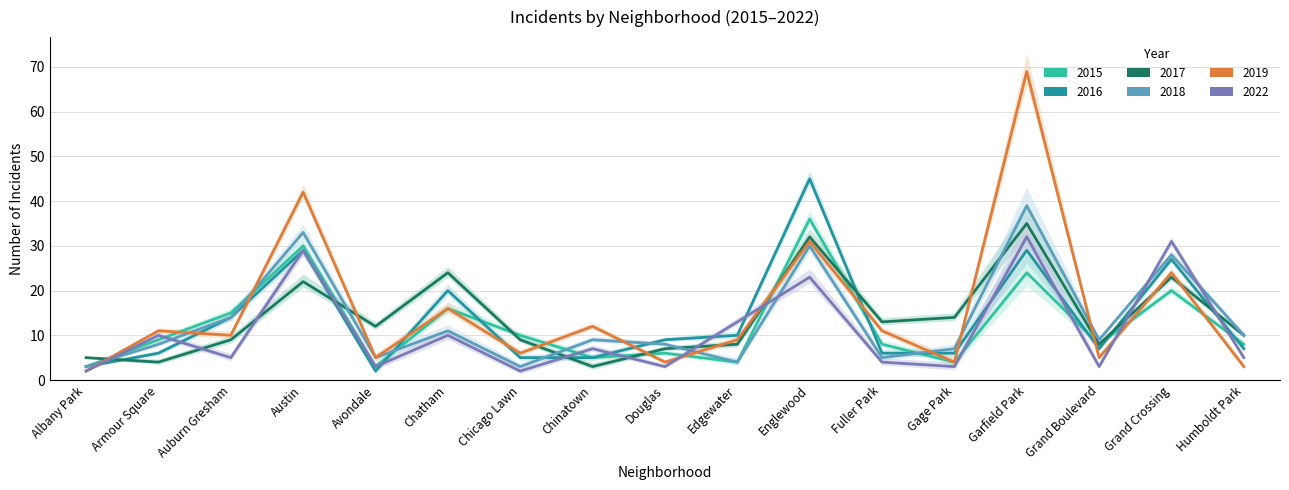

Reading left to right, transcribe all the data shown in this chart.

2017: Albany Park=5	Armour Square=4	Auburn Gresham=9	Austin=22	Avondale=12	Chatham=24	Chicago Lawn=9	Chinatown=3	Douglas=7	Edgewater=8	Englewood=32	Fuller Park=13	Gage Park=14	Garfield Park=35	Grand Boulevard=8	Grand Crossing=23	Humboldt Park=10
2015: Albany Park=3	Armour Square=9	Auburn Gresham=15	Austin=30	Avondale=3	Chatham=16	Chicago Lawn=10	Chinatown=5	Douglas=6	Edgewater=4	Englewood=36	Fuller Park=8	Gage Park=4	Garfield Park=24	Grand Boulevard=8	Grand Crossing=20	Humboldt Park=8
2018: Albany Park=3	Armour Square=8	Auburn Gresham=14	Austin=33	Avondale=5	Chatham=11	Chicago Lawn=3	Chinatown=9	Douglas=8	Edgewater=4	Englewood=30	Fuller Park=5	Gage Park=7	Garfield Park=39	Grand Boulevard=9	Grand Crossing=28	Humboldt Park=10
2016: Albany Park=3	Armour Square=6	Auburn Gresham=14	Austin=29	Avondale=2	Chatham=20	Chicago Lawn=5	Chinatown=5	Douglas=9	Edgewater=10	Englewood=45	Fuller Park=6	Gage Park=6	Garfield Park=29	Grand Boulevard=7	Grand Crossing=27	Humboldt Park=7
2019: Albany Park=2	Armour Square=11	Auburn Gresham=10	Austin=42	Avondale=5	Chatham=16	Chicago Lawn=6	Chinatown=12	Douglas=4	Edgewater=9	Englewood=31	Fuller Park=11	Gage Park=4	Garfield Park=69	Grand Boulevard=5	Grand Crossing=24	Humboldt Park=3
2022: Albany Park=2	Armour Square=10	Auburn Gresham=5	Austin=29	Avondale=3	Chatham=10	Chicago Lawn=2	Chinatown=7	Douglas=3	Edgewater=13	Englewood=23	Fuller Park=4	Gage Park=3	Garfield Park=32	Grand Boulevard=3	Grand Crossing=31	Humboldt Park=5